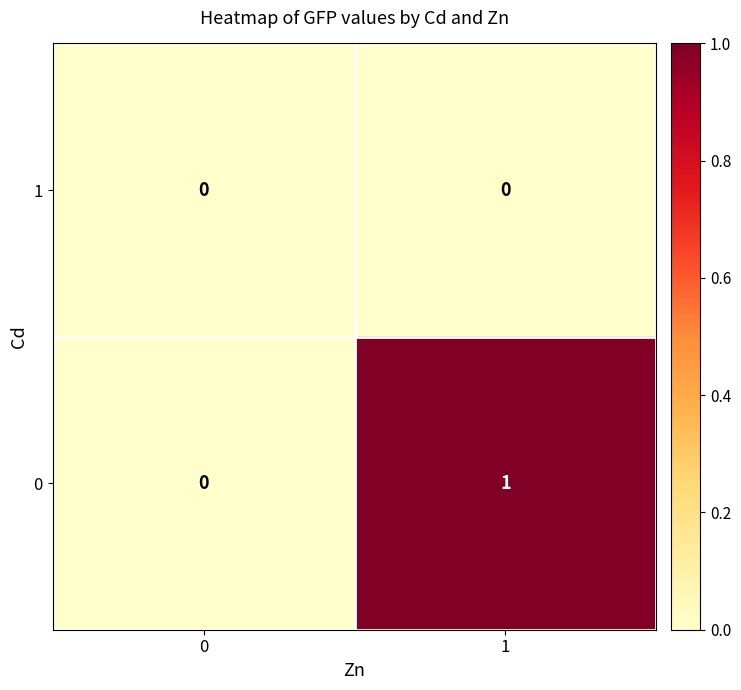

Reading left to right, transcribe all the data shown in this chart.

1: 0=0	1=0
0: 0=0	1=1